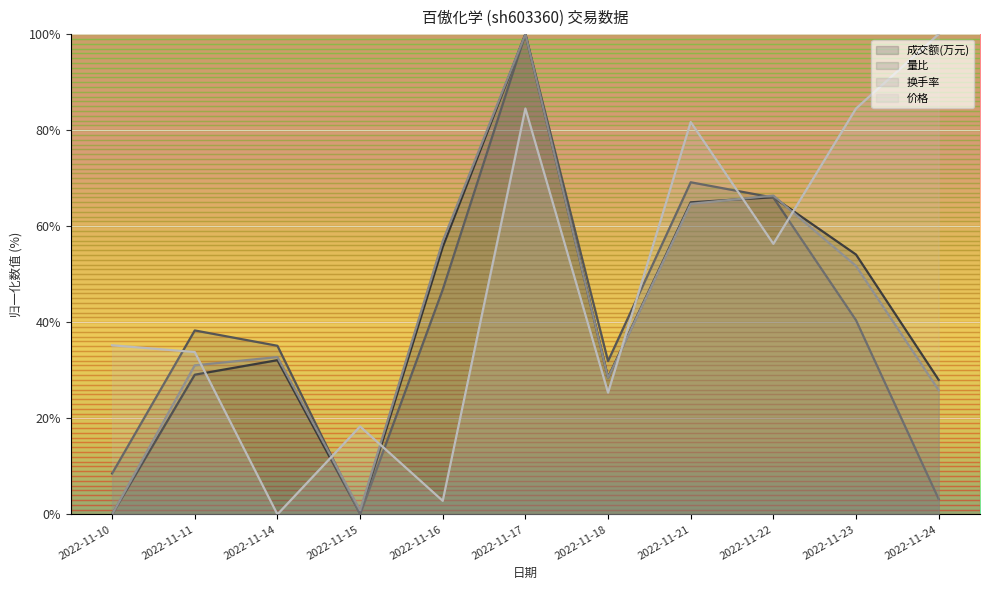

How many lines are shown in the chart?

4